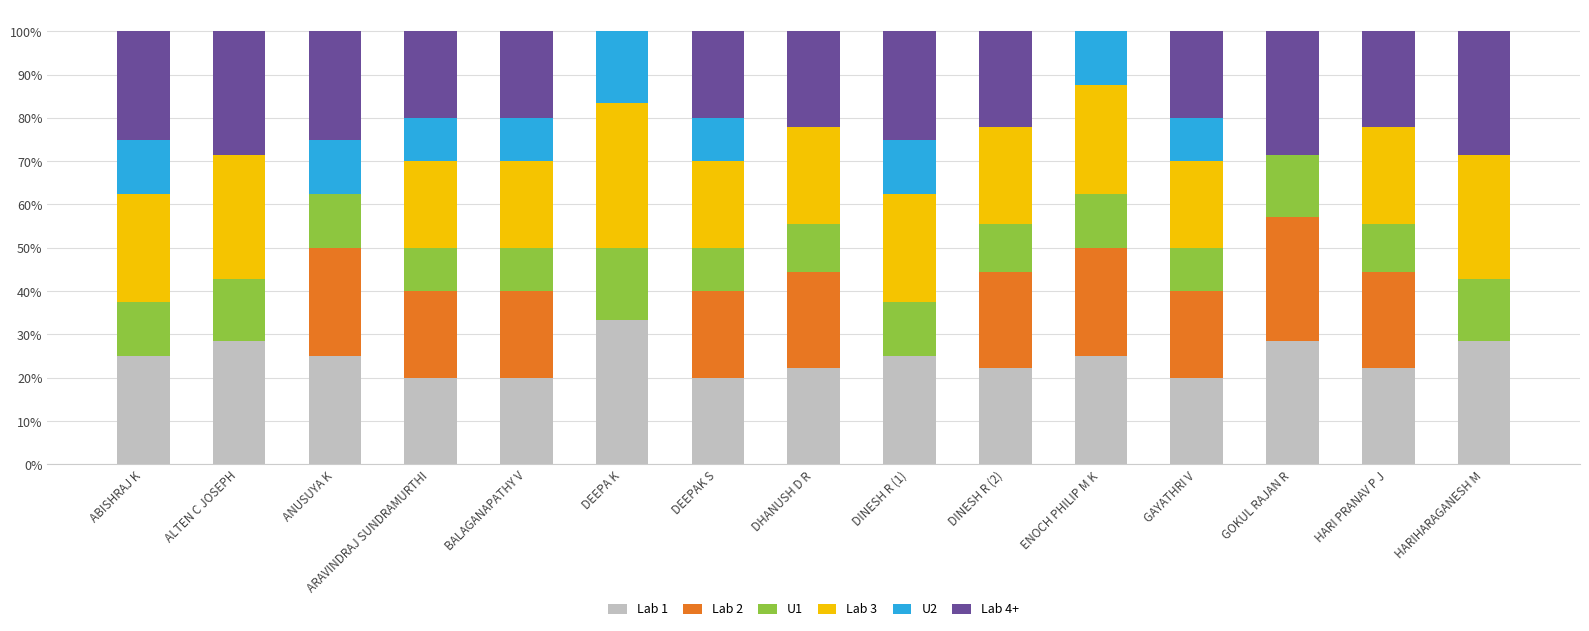

What is the sum of the Lab 1 values at DINESH R (1) and HARIHARAGANESH M?

53.6